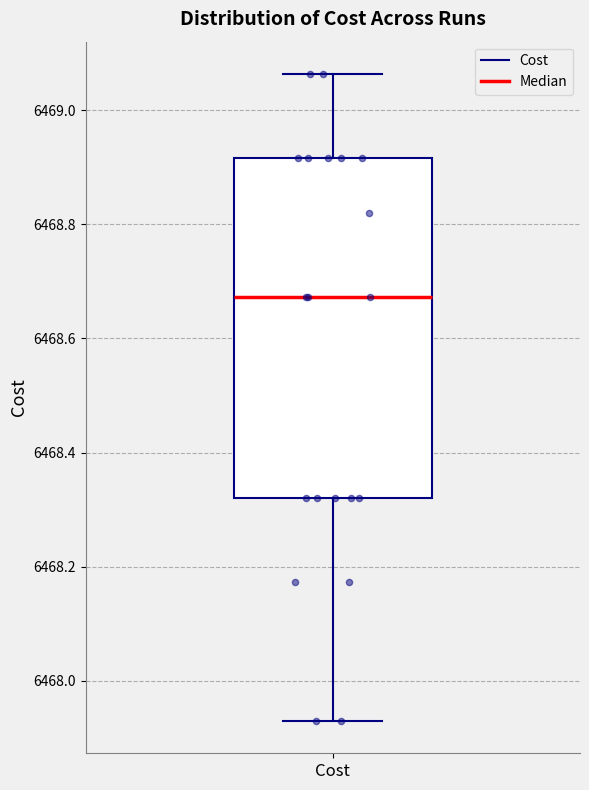

Read this box plot against the y-axis: the position of the median line, the range covered by the box, and the ends of both whiskers. The values are not printed on the chart, so give them approximately, as read against the axis.

median 6468.68, box 6468.32 to 6468.92, whiskers 6467.92 to 6469.06